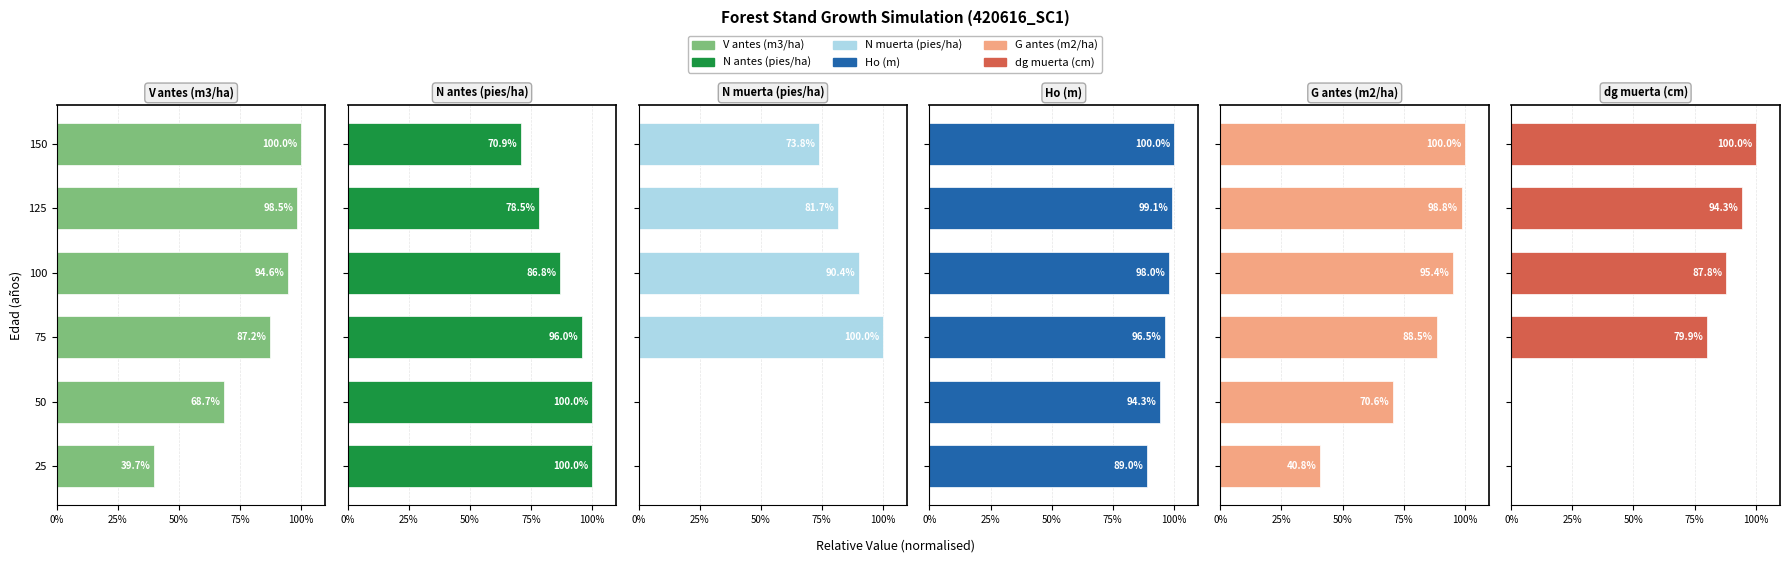

How many categories are shown in the chart?

6